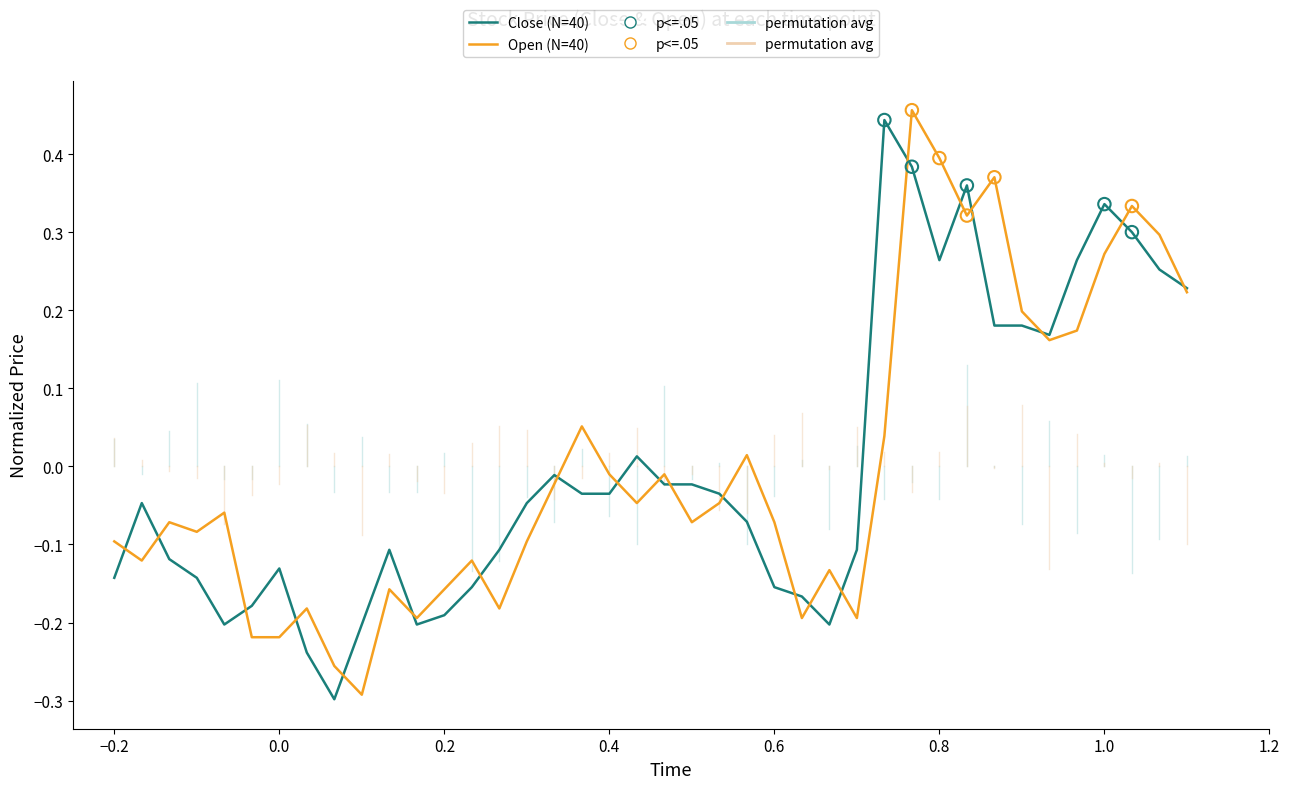

Which series has the largest range (max minus min)?

Open (N=40)